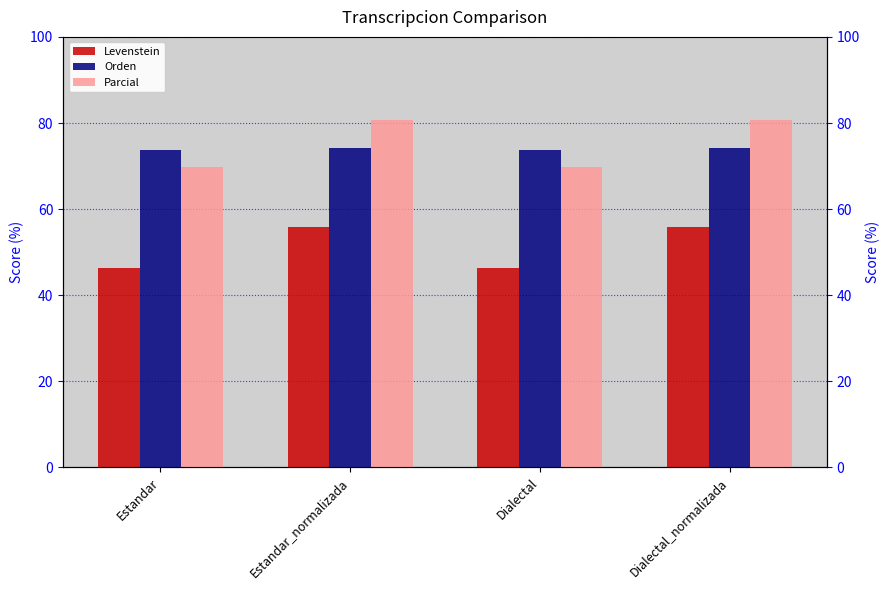

What are all the series names shown in the legend?

Levenstein, Orden, Parcial